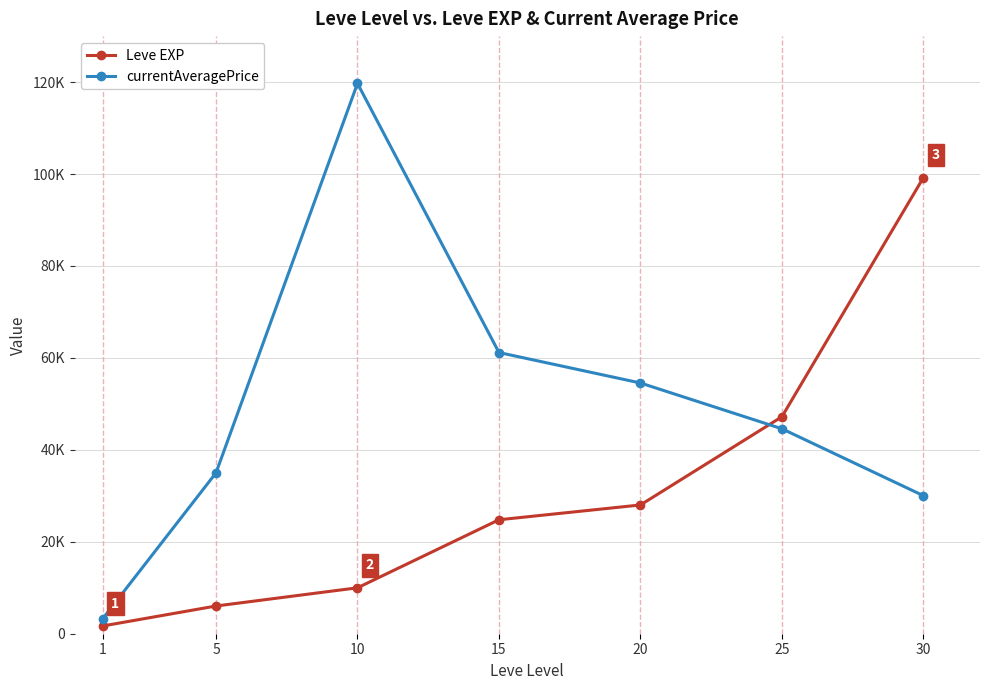

Is this an area chart (filled region under the line)?

No